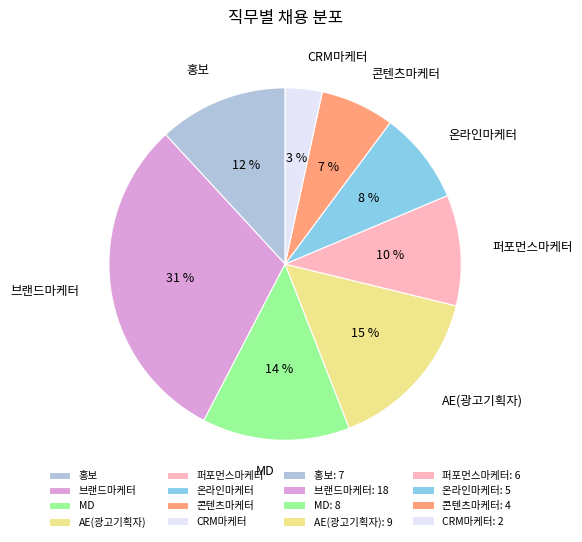

Count the number of slices in the pie.

8